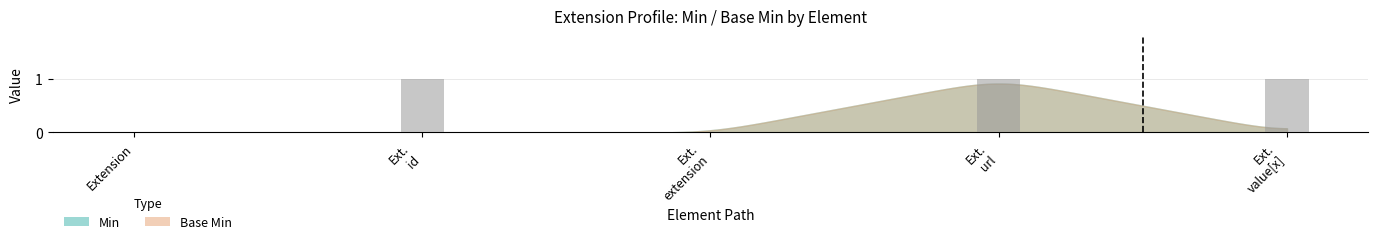

The chart shows a value of 0 at Extension. True or false?

True